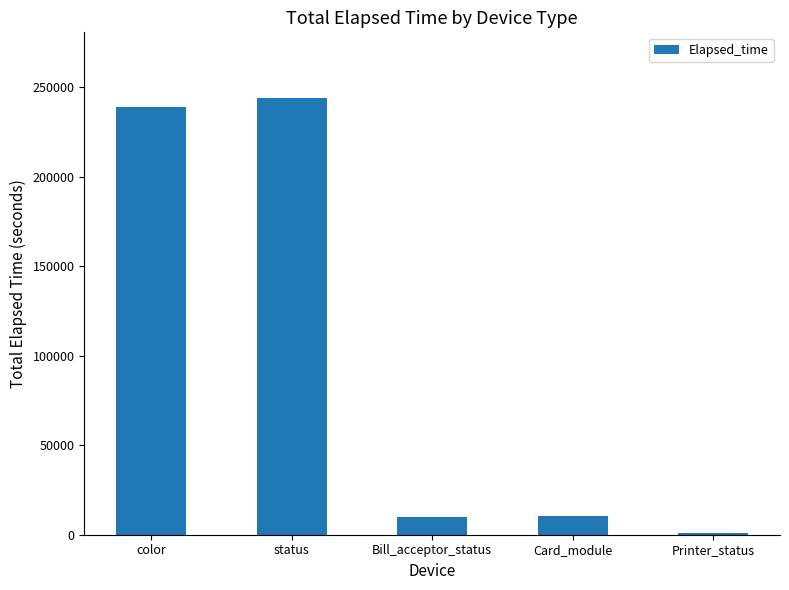

What is the greatest value displayed?

243908